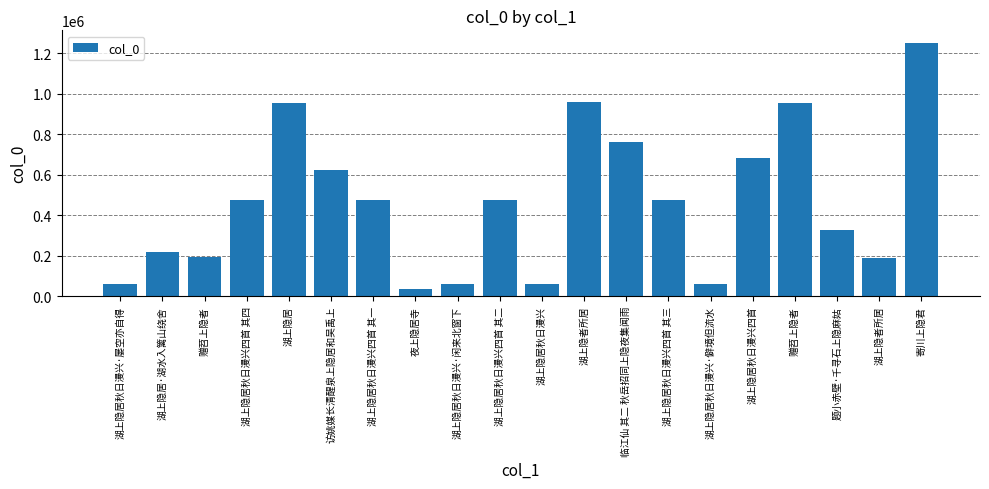

The chart shows a value of 475465 at 湖上隐居秋日漫兴四首 其三. True or false?

True